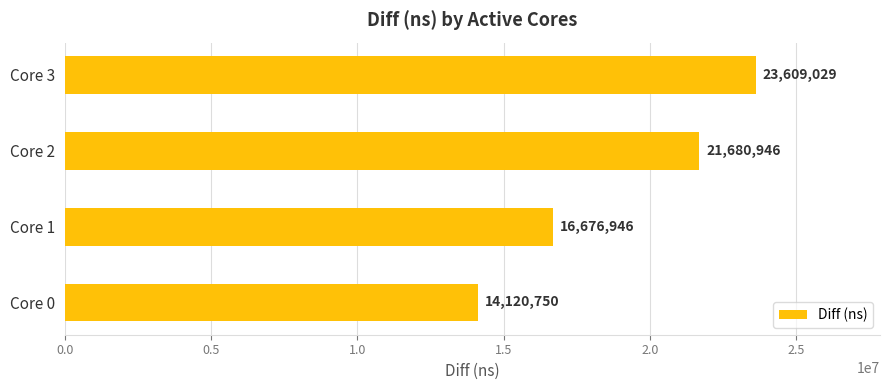

The value at Core 1 is 26679747. True or false?

False